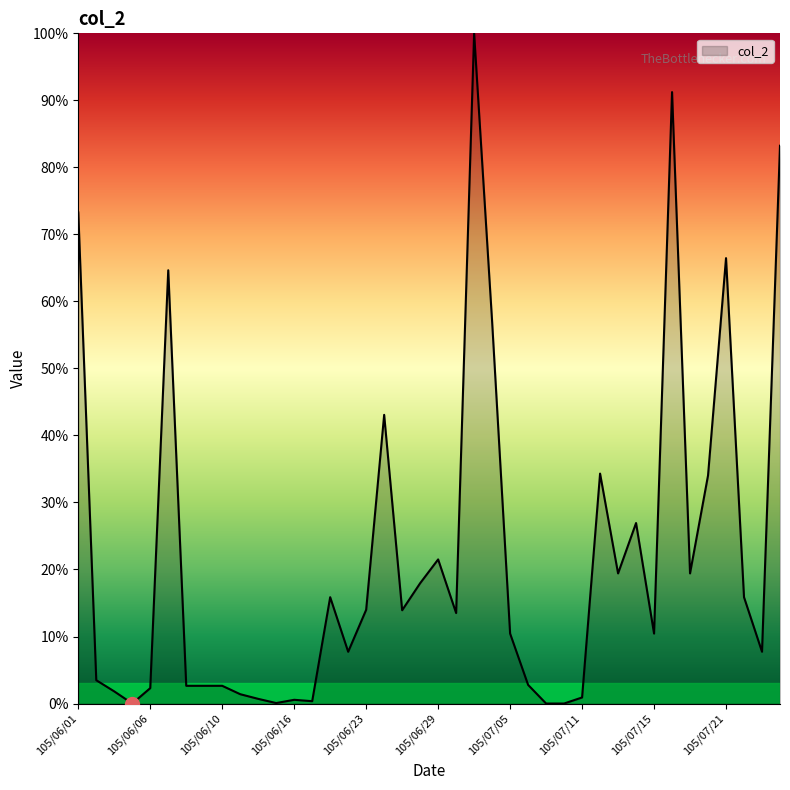

Does the chart display data point markers on the line(s)?

No